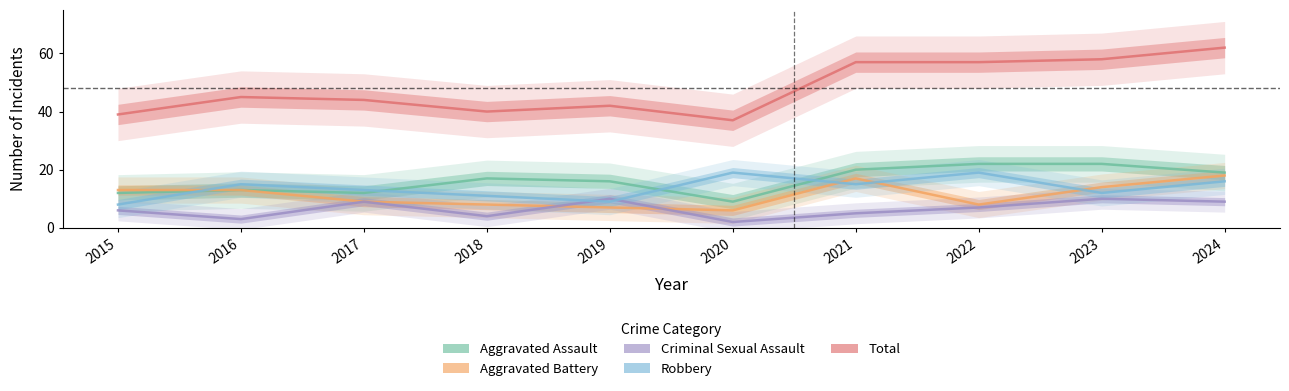

What are all the series names shown in the legend?

Aggravated Assault, Aggravated Battery, Criminal Sexual Assault, Robbery, Total